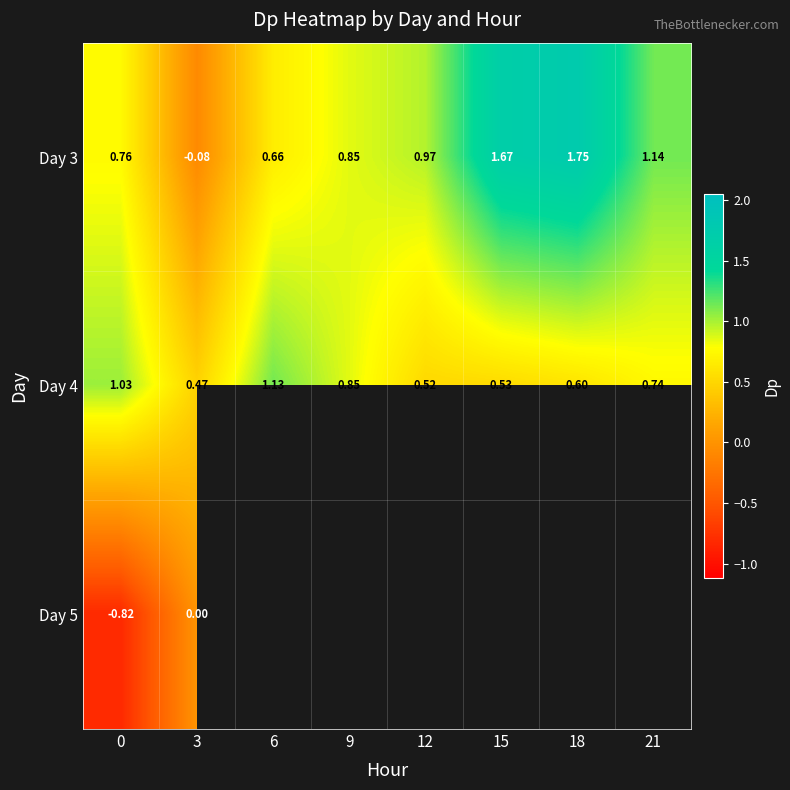

What is the smallest value displayed?

-0.8